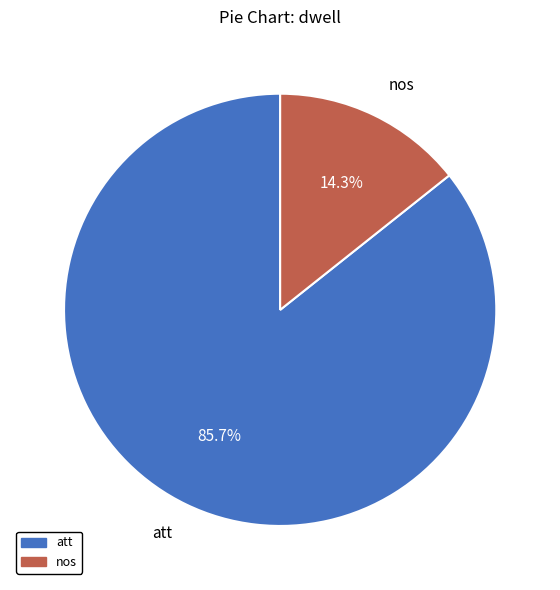

How many slices are in this pie chart?

2